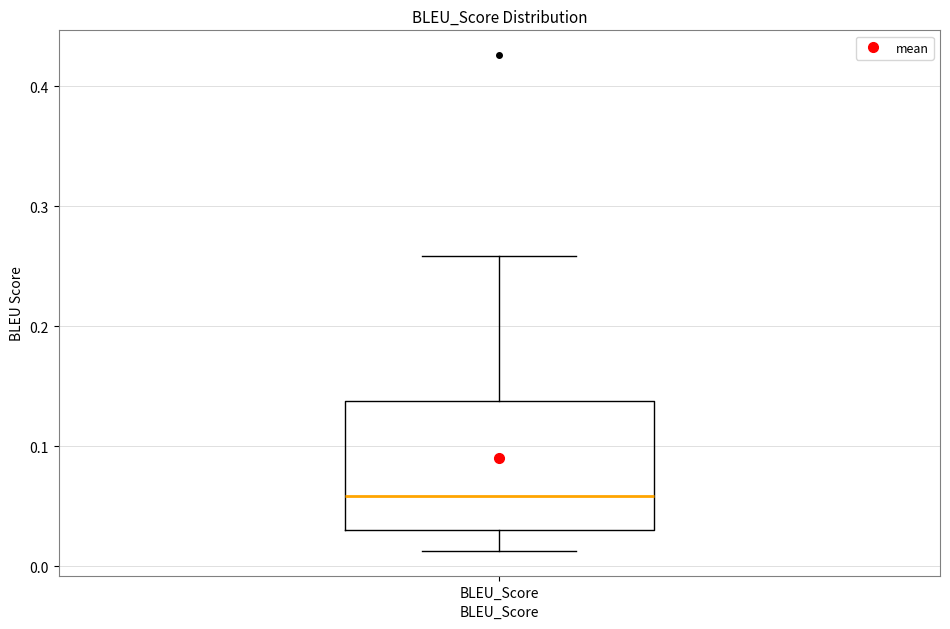

Transcribe this box plot: give where the median line is, the range the box spans, and where the two whiskers end, as read against the y-axis. The values are not printed on the chart, so give them approximately, as read against the axis.

median 0.06, box 0.03 to 0.14, whiskers 0.01 to 0.26